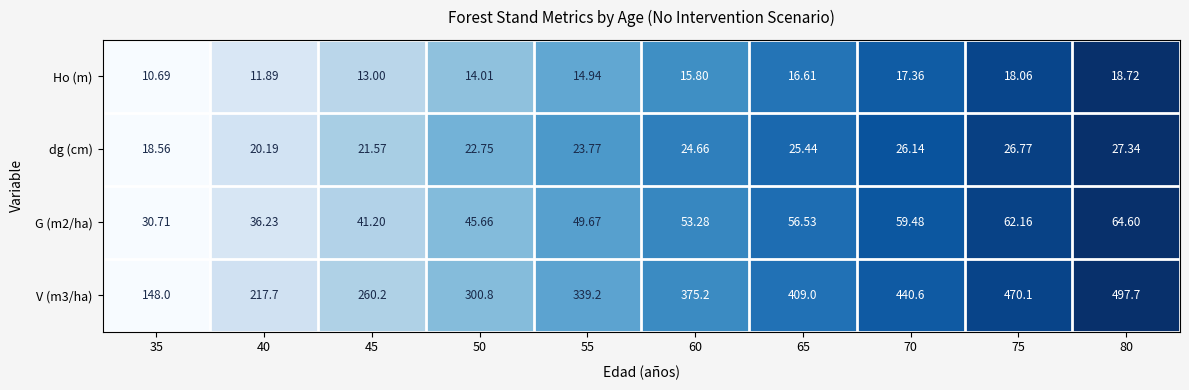

Which category has the lowest value across all series?

35